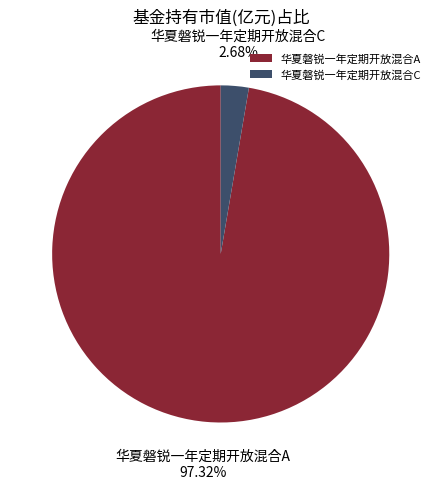

Which slice is the largest?

华夏磐锐一年定期开放混合A